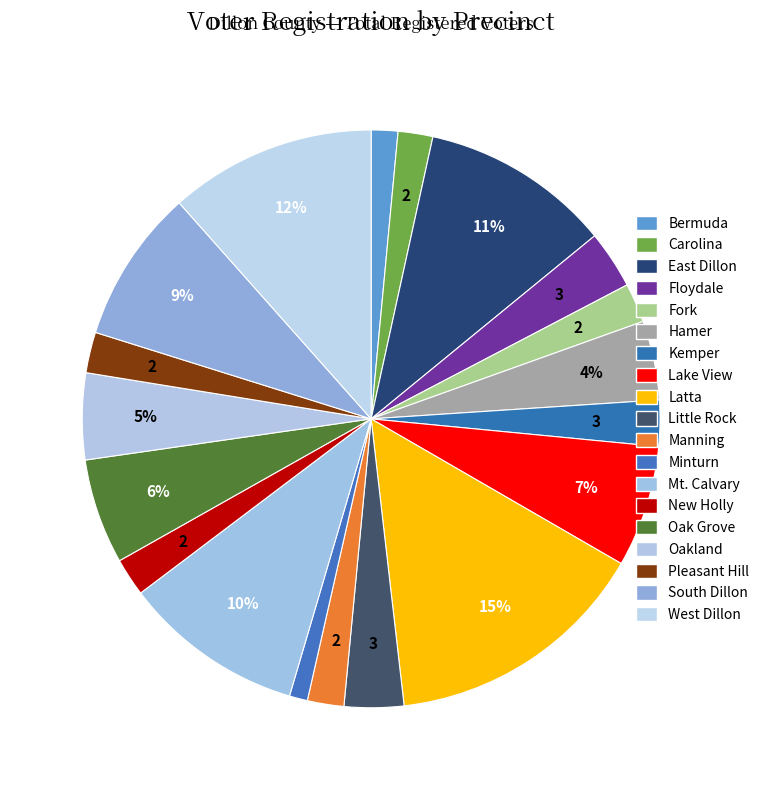

Which slice is the largest?

Latta